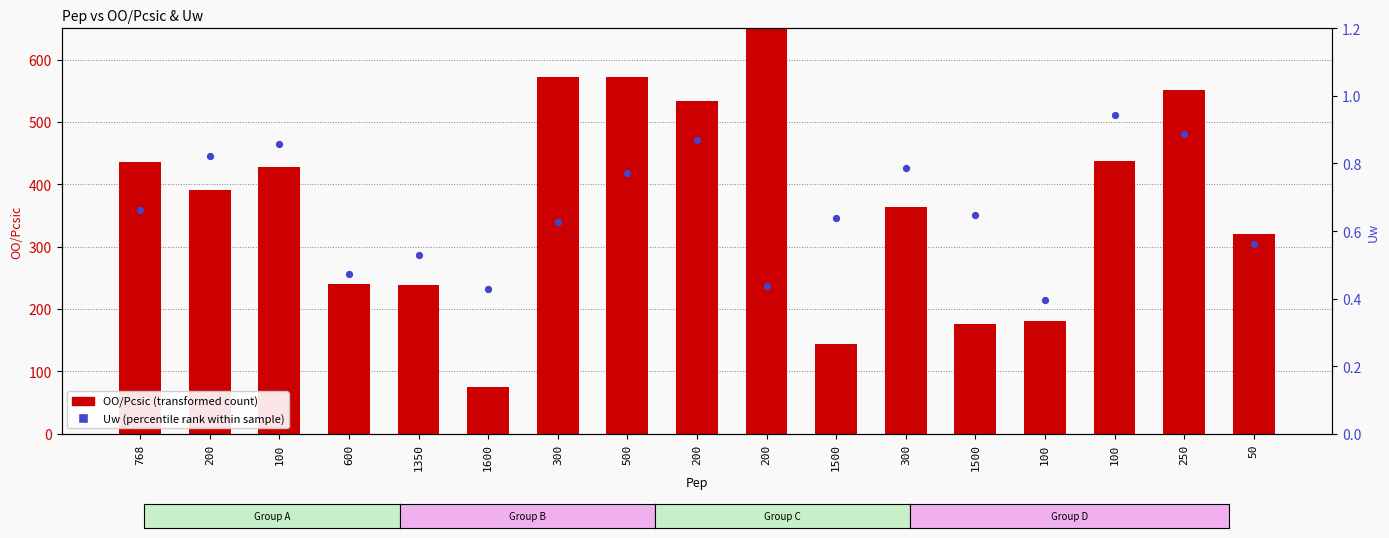

What is the total value across all series at 300?

571.9